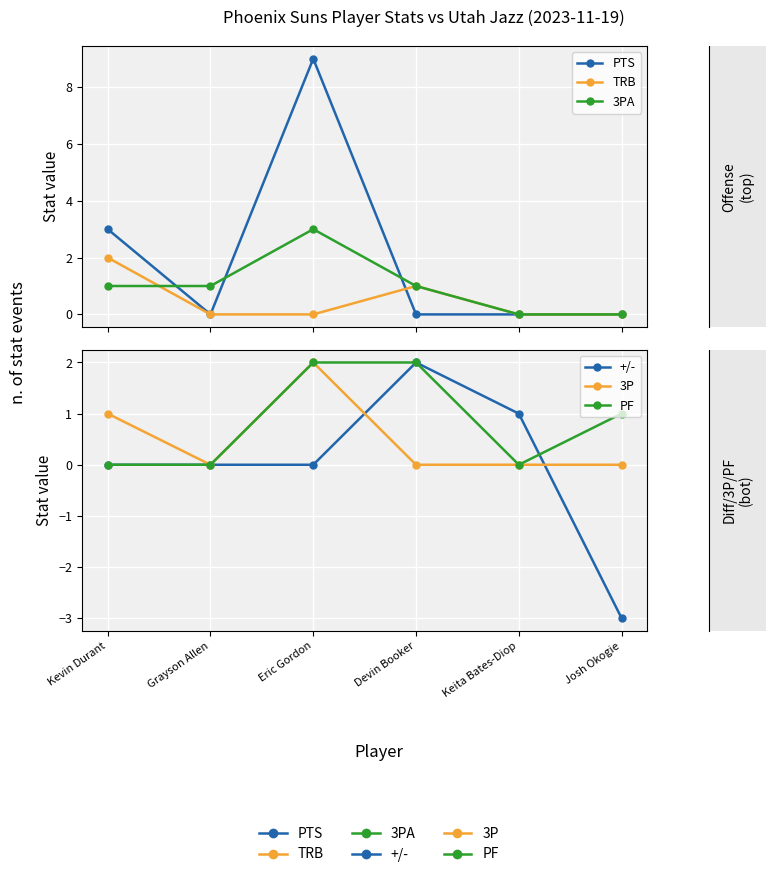

How many intersections are there between PF and 3PA?

1